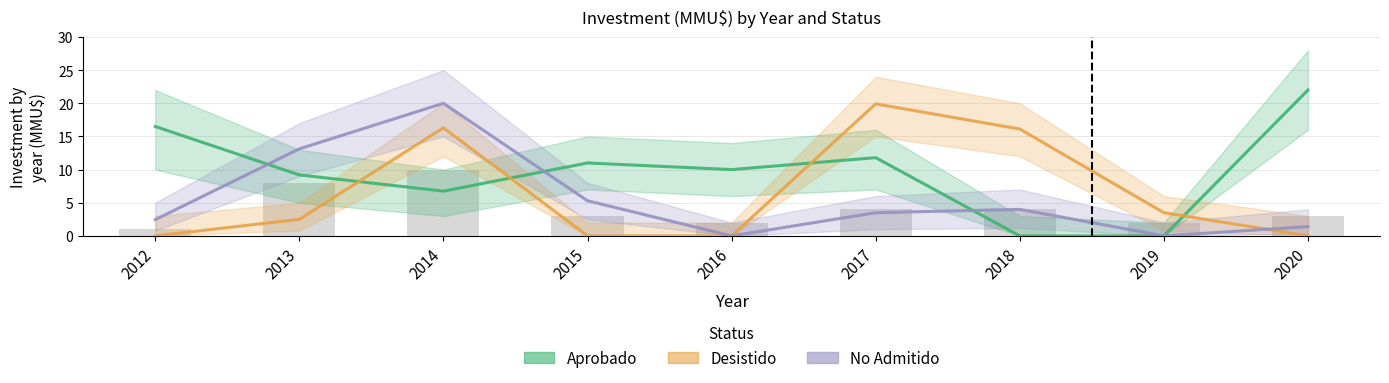

At how many categories does at least one series exceed 19?

3